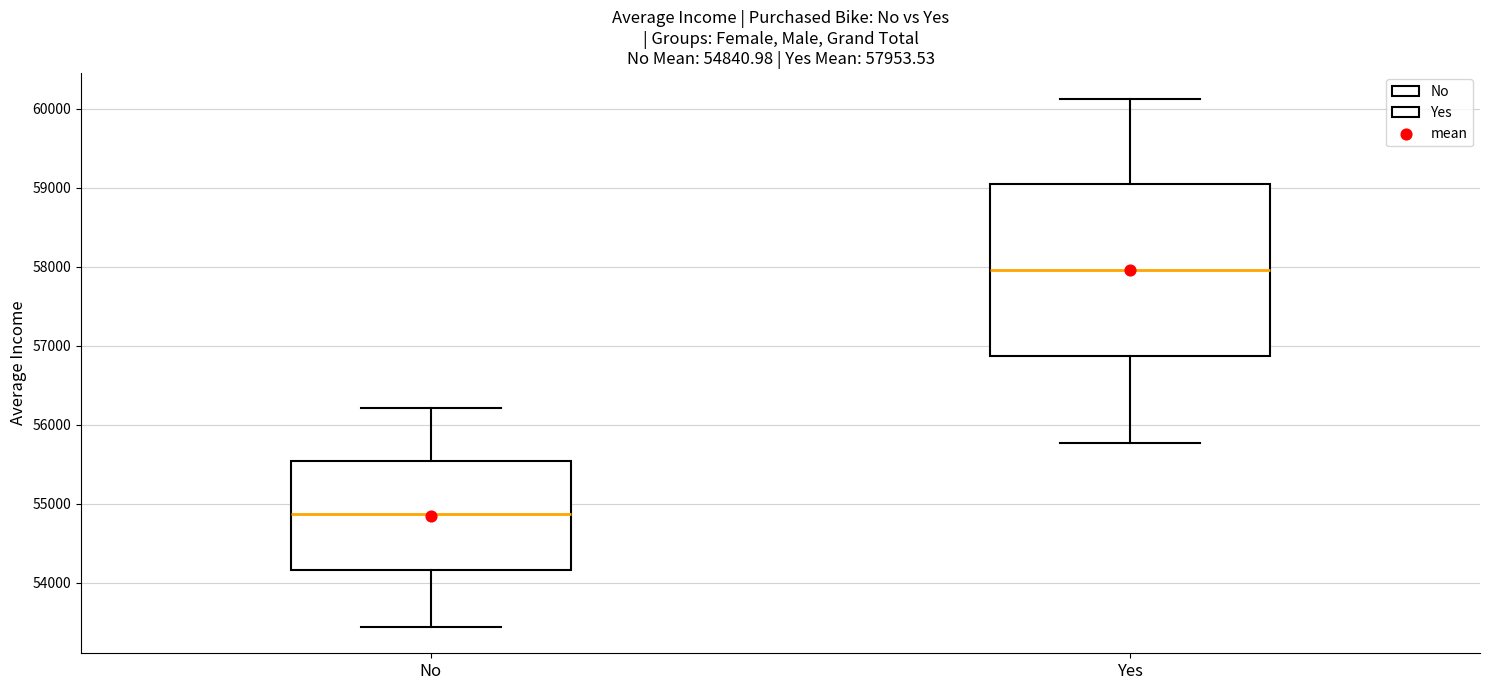

Which box has the highest median line?

Yes